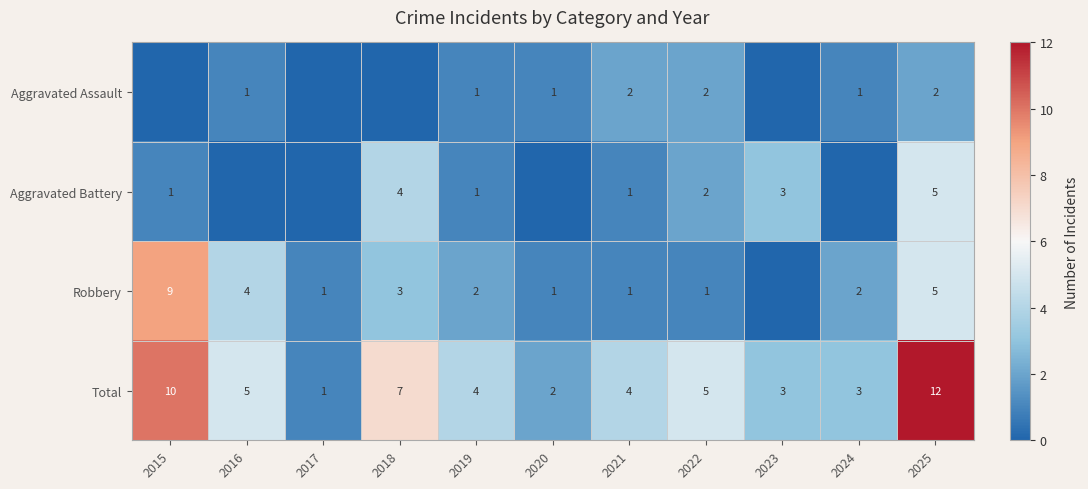

At which category is the sum across all series the highest?

2025